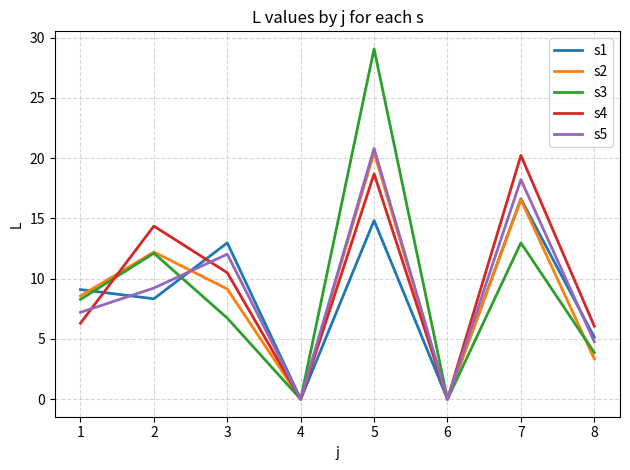

Which series has the largest total across all categories?

s4